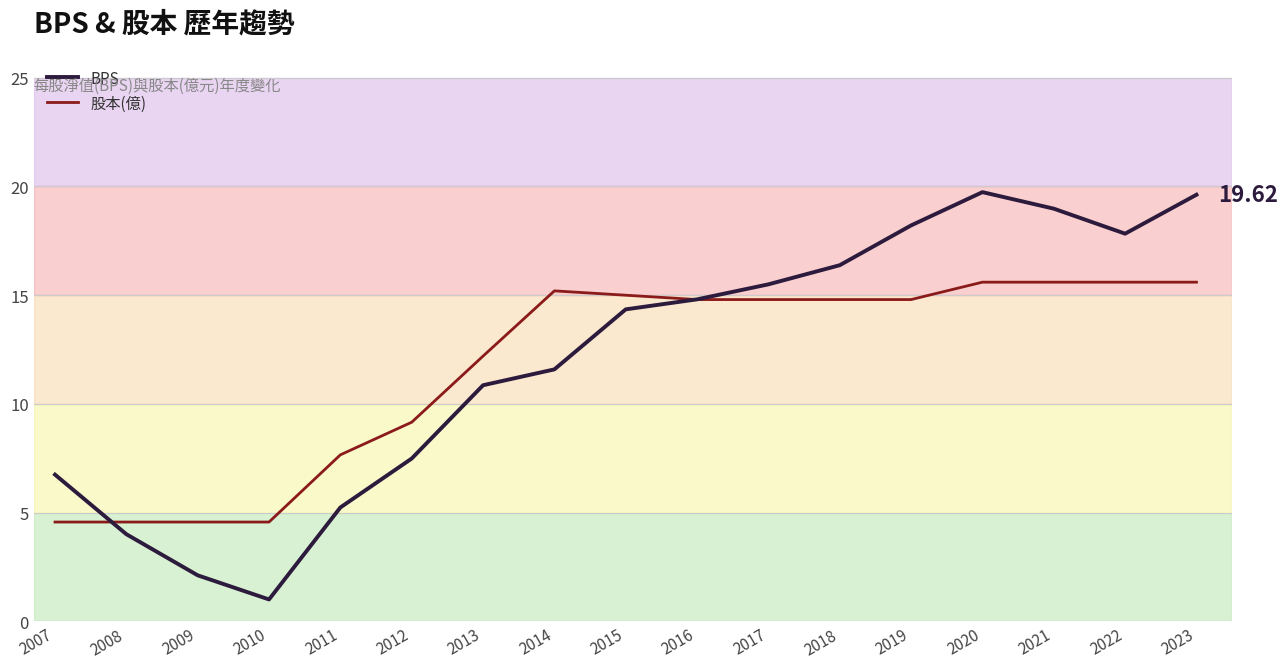

How many distinct data groups are displayed?

2